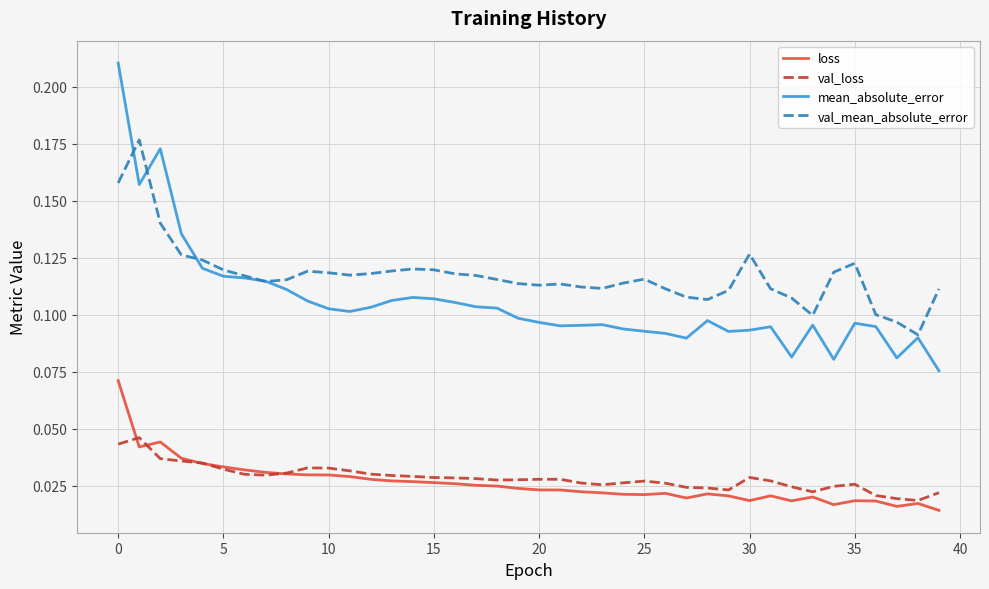

List the series in order of their peak value, lowest first.

val_loss, loss, val_mean_absolute_error, mean_absolute_error